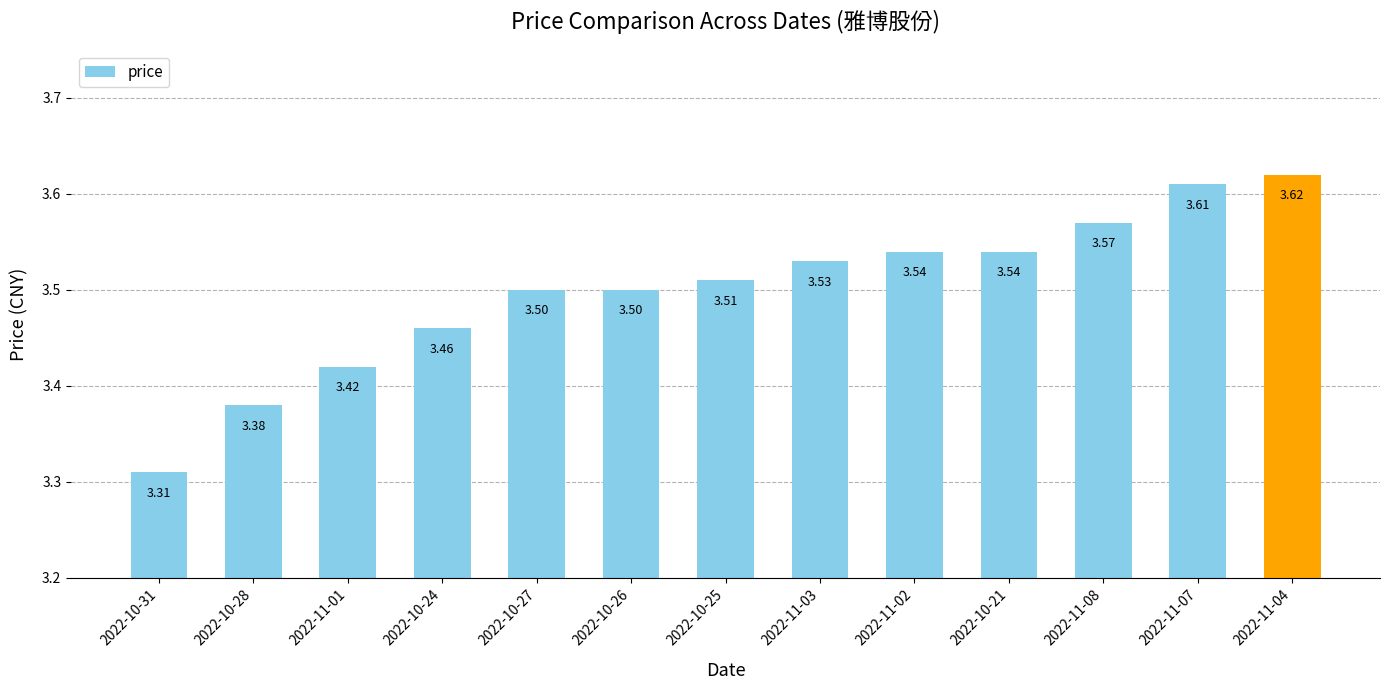

What is the difference between the second highest and second lowest values?

0.2